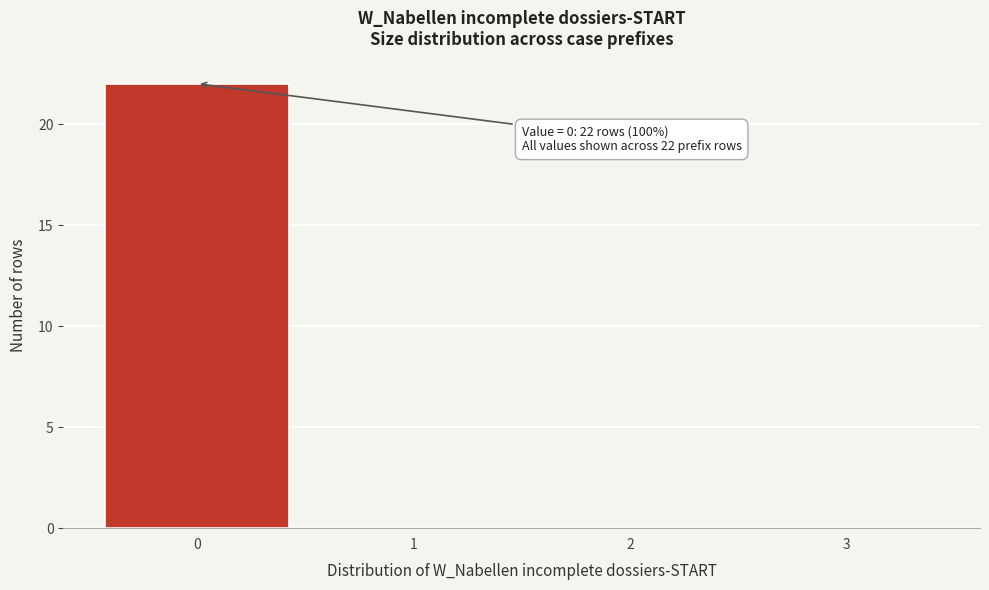

Over which range of the x-axis is the bar tallest?

-0.5 to 0.5